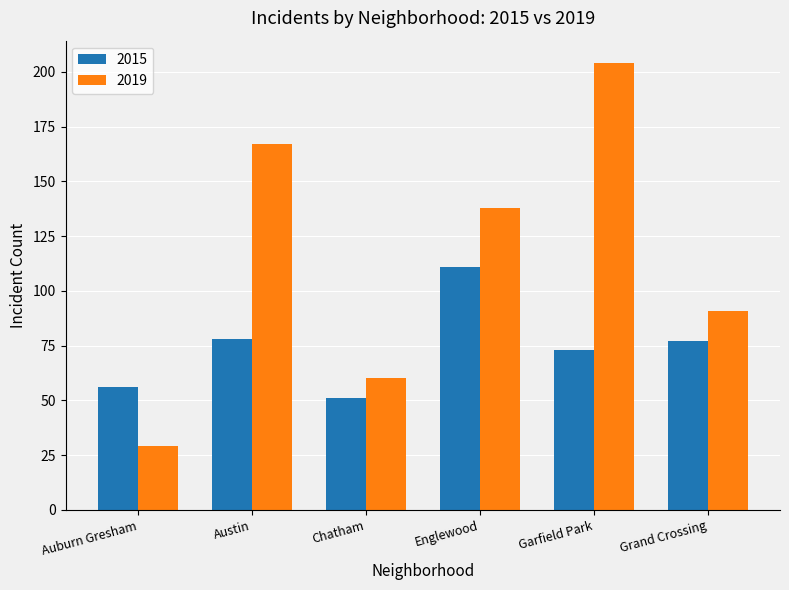

At which label does 2019 reach its peak?

Garfield Park